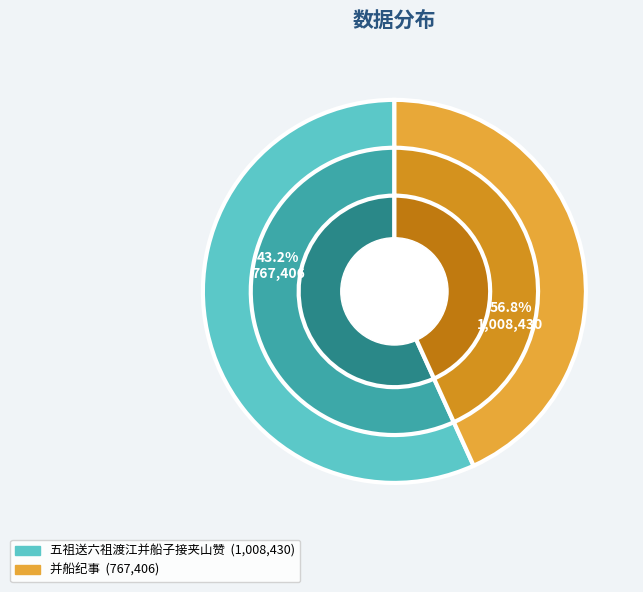

Which category has the biggest portion of the pie?

五祖送六祖渡江并船子接夹山赞